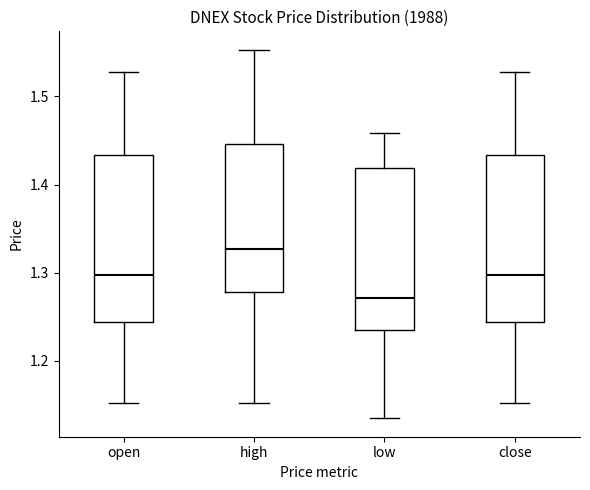

Reading left to right, read every box against the y-axis: the position of its median line, the range the box covers, and the ends of its whiskers. The values are not printed on the chart, so give them approximately, as read against the axis.

open: median 1.30, box 1.24 to 1.43, whiskers 1.15 to 1.53
high: median 1.33, box 1.28 to 1.45, whiskers 1.15 to 1.55
low: median 1.27, box 1.24 to 1.42, whiskers 1.14 to 1.46
close: median 1.30, box 1.24 to 1.43, whiskers 1.15 to 1.53